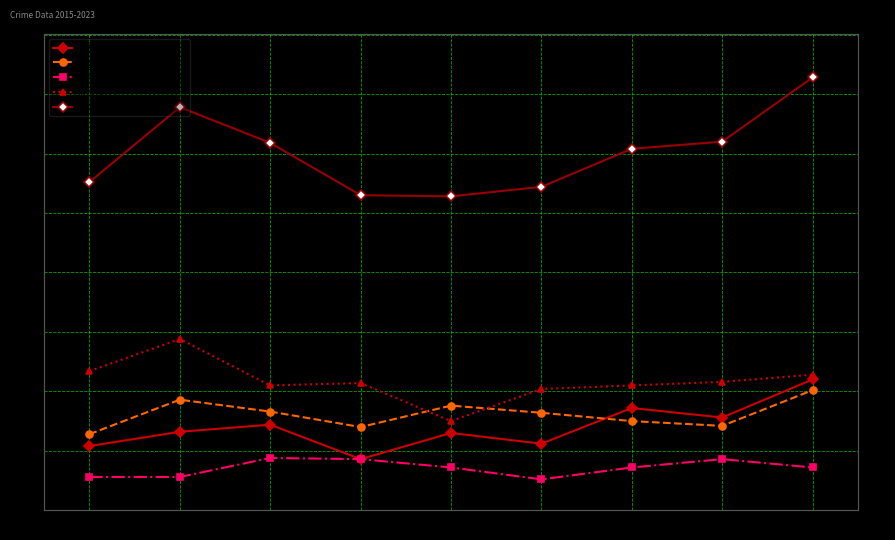

What is the difference between the second highest and minimum values in the Robbery series?

42